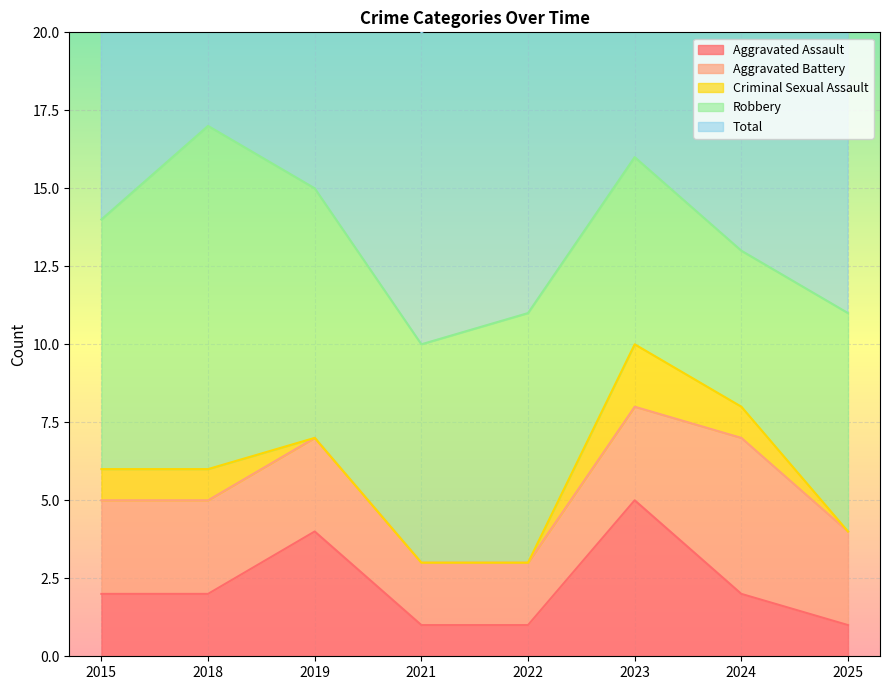

Is it true that Aggravated Assault equals 7 at 2019?

False